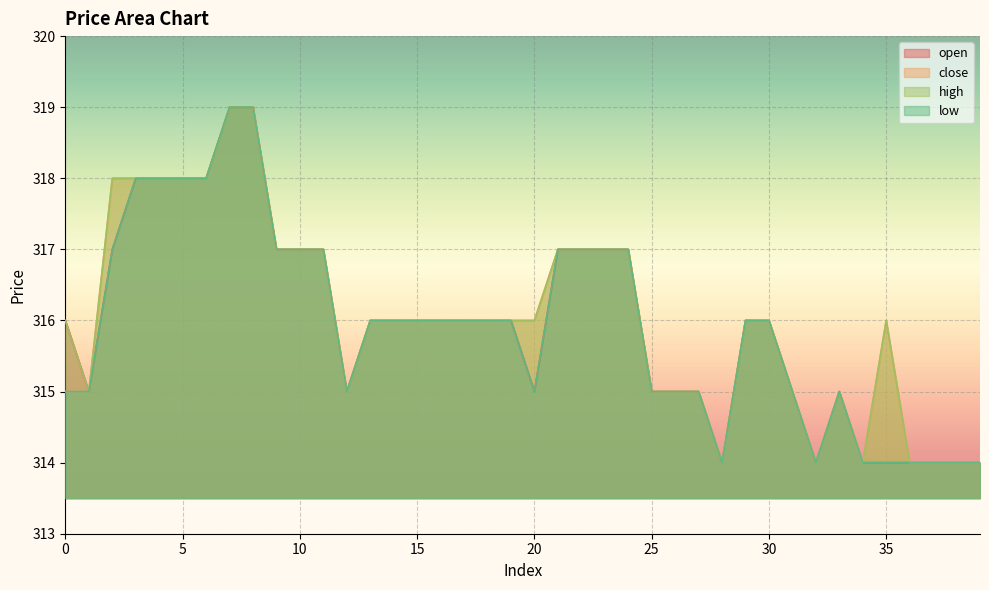

True or false: open has more than 0 points higher than both neighbors.

True